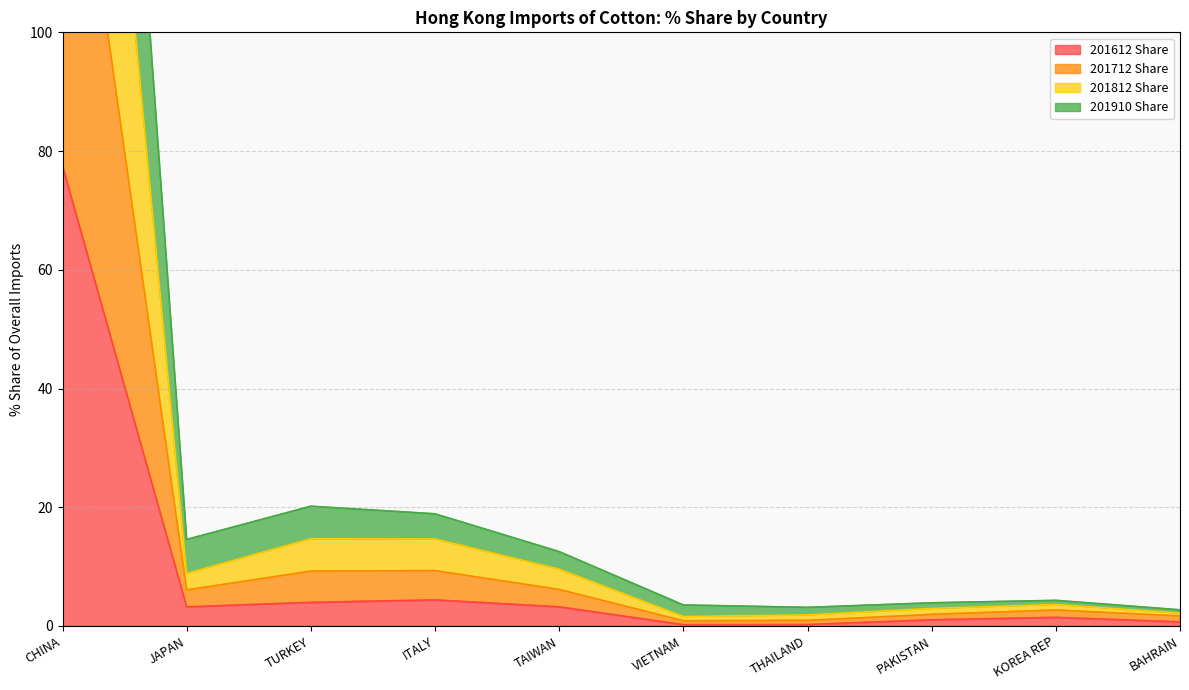

At which category does 201612 Share reach its first local valley?

JAPAN